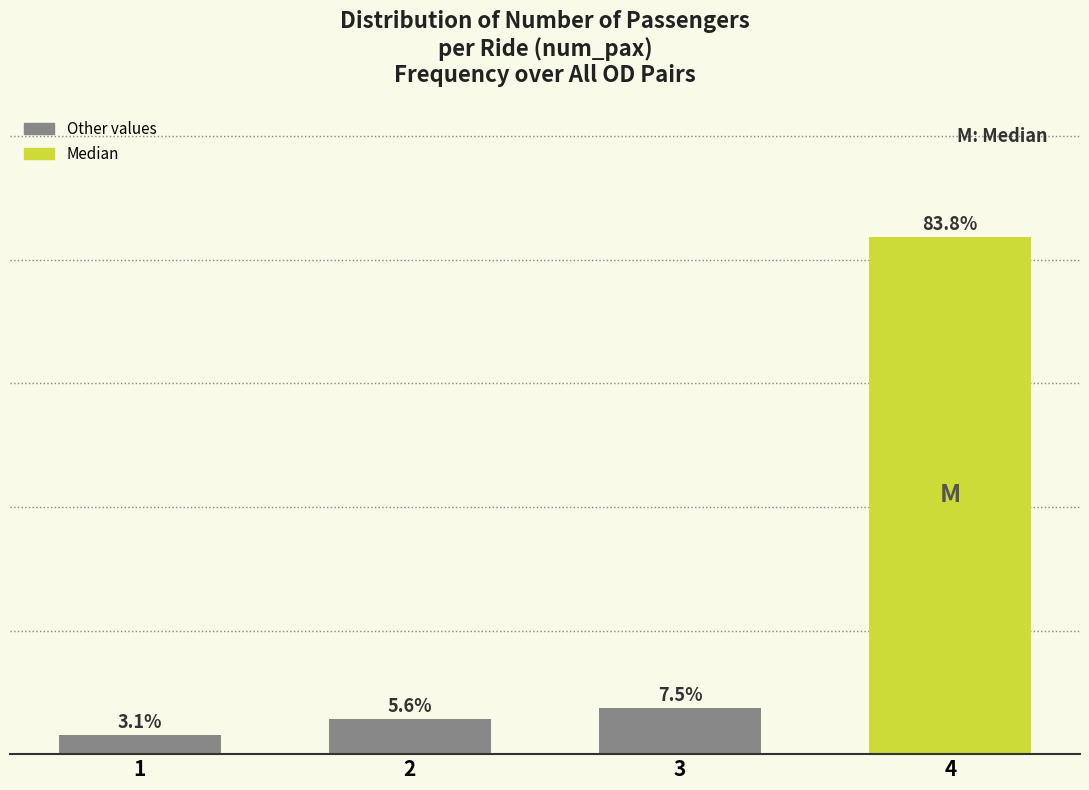

Rank the categories by value from highest to lowest.

4, 3, 2, 1